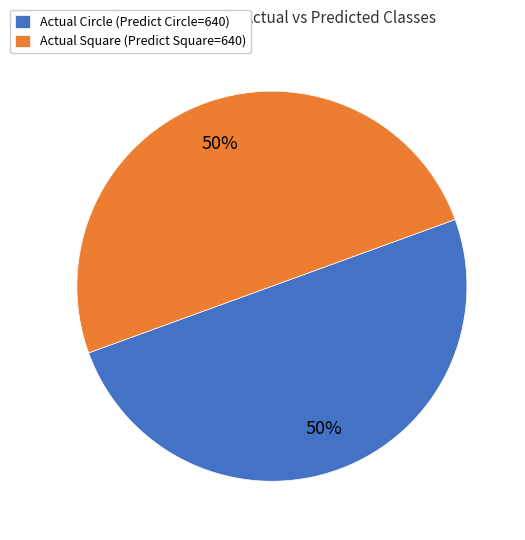

What is the ratio of the value at Actual Circle (Predict Circle=640) to the value at Actual Square (Predict Square=640)?

1.0